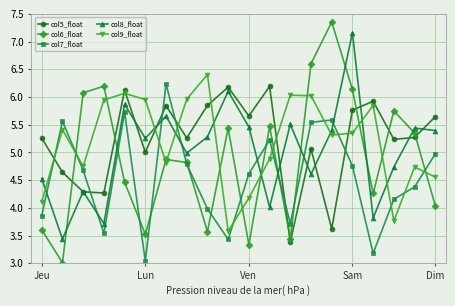

What is the average value of the col9_float series?

5.2